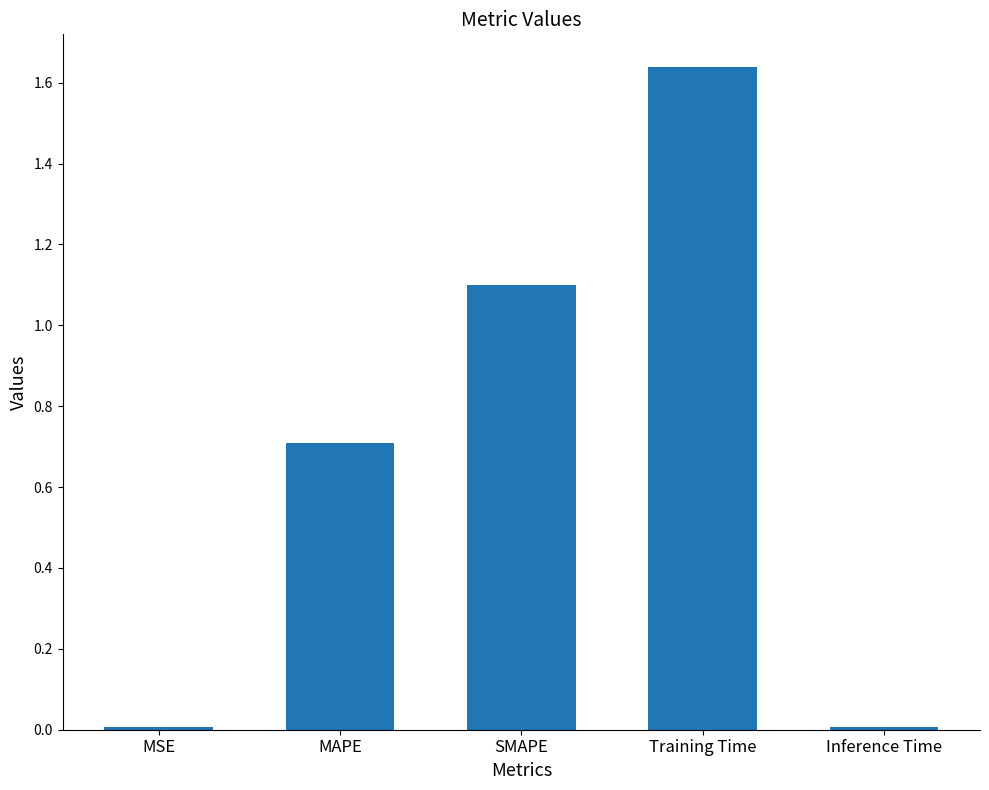

What position from the right is Training Time?

2